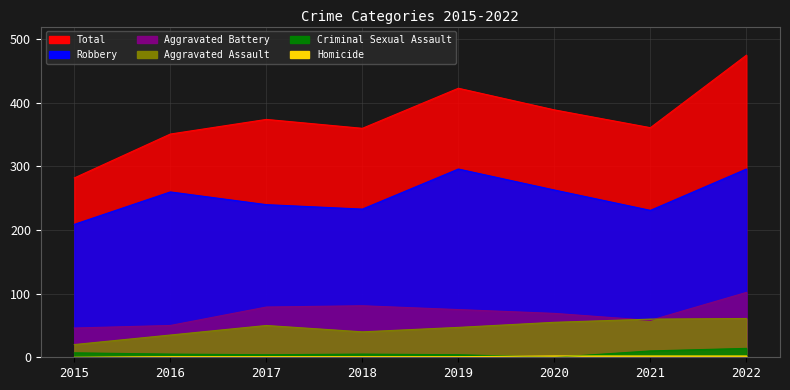

What is the sum of all Aggravated Assault values?

368